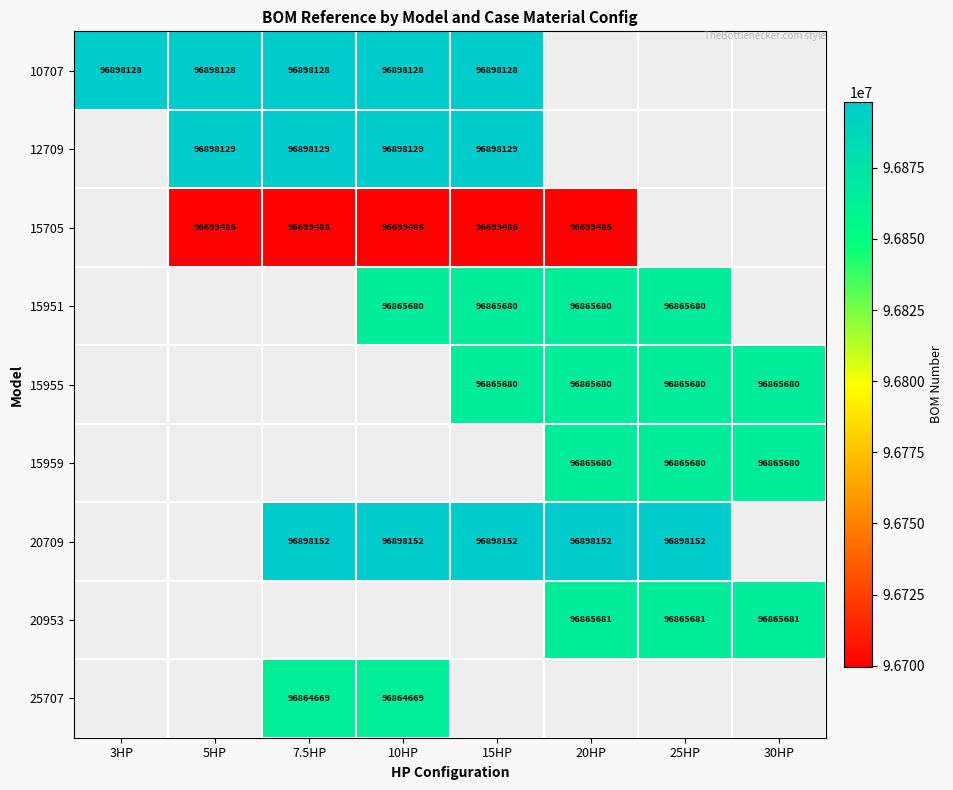

What is the smallest value displayed?

96699486.0